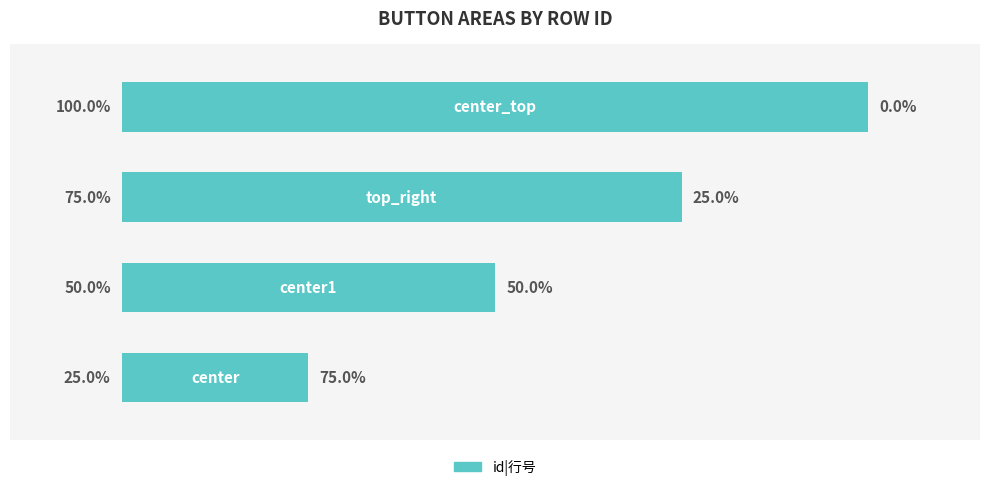

Are the bars horizontal?

Yes